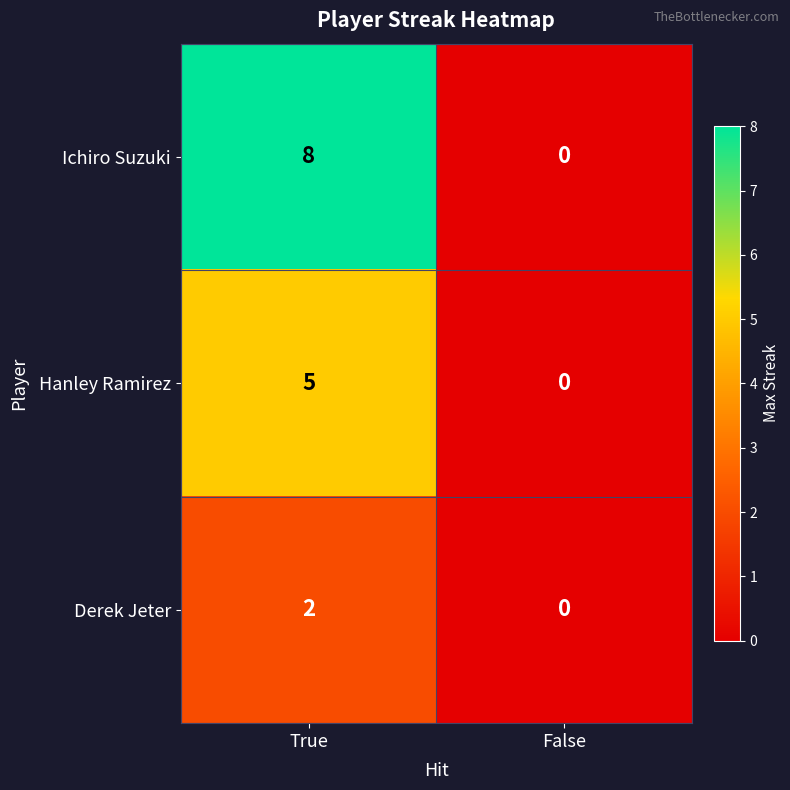

Rank the categories by Ichiro Suzuki value from highest to lowest.

True, False